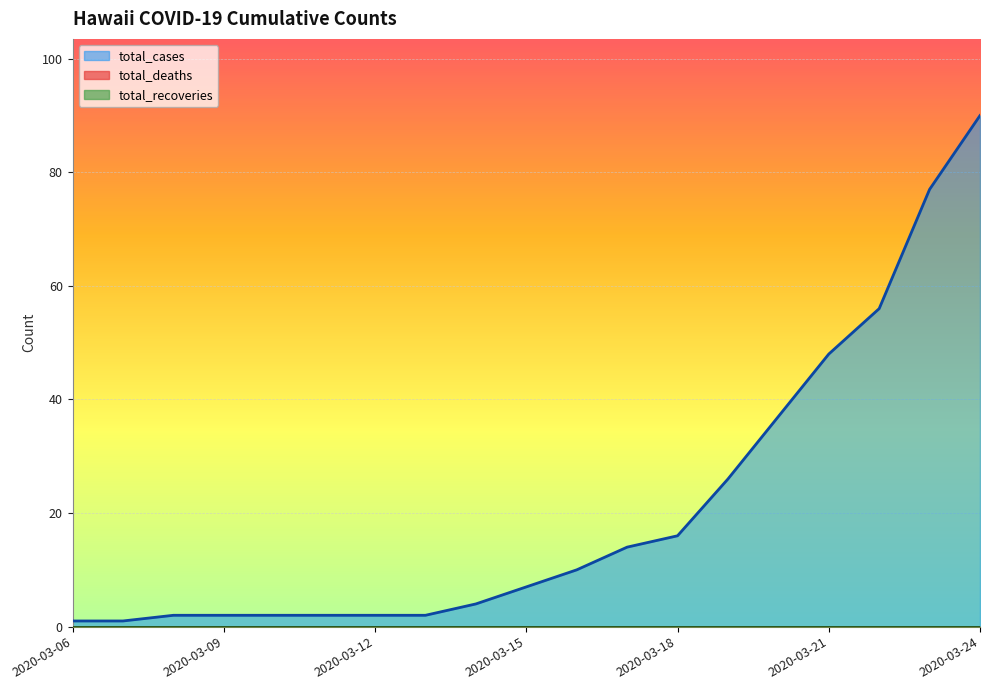

True or false: total_recoveries and total_cases intersect in this chart.

False